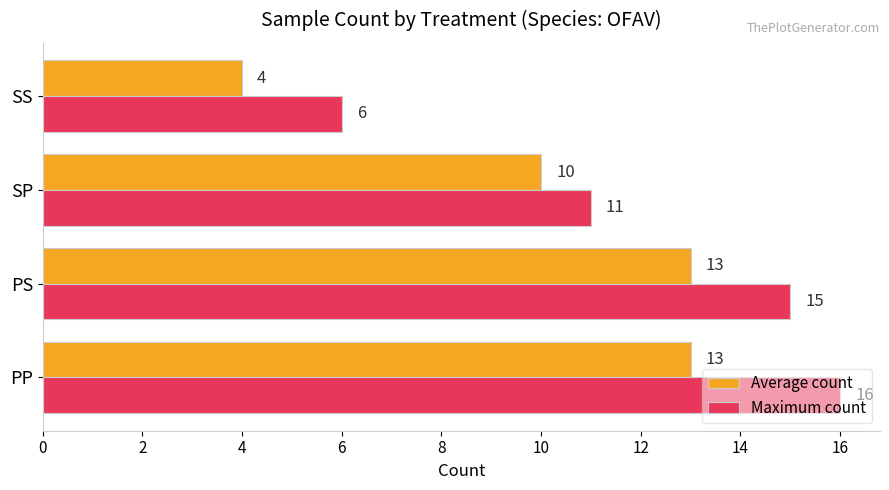

Which series has the widest spread of values?

Maximum count